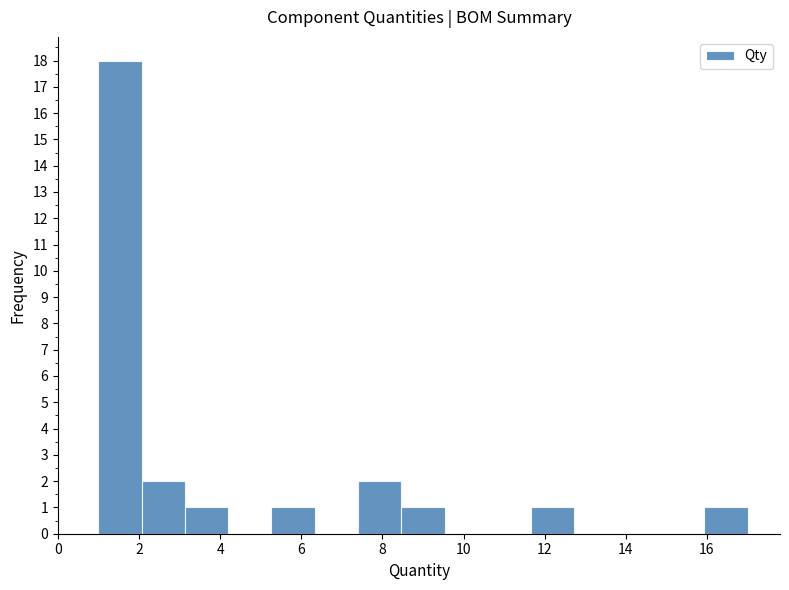

Reading left to right, list every bar in this chart as the range it spans on the x-axis followed by its height. Neither the bar edges nor the heights are printed on the chart, so give them approximately, as read against the axes.

1.0 to 2.0: 18
2.0 to 3.2: 2
3.2 to 4.2: 1
4.2 to 5.2: 0
5.2 to 6.4: 1
6.4 to 7.4: 0
7.4 to 8.4: 2
8.4 to 9.6: 1
9.6 to 10.6: 0
10.6 to 11.6: 0
11.6 to 12.8: 1
12.8 to 13.8: 0
13.8 to 14.8: 0
14.8 to 16.0: 0
16.0 to 17.0: 1